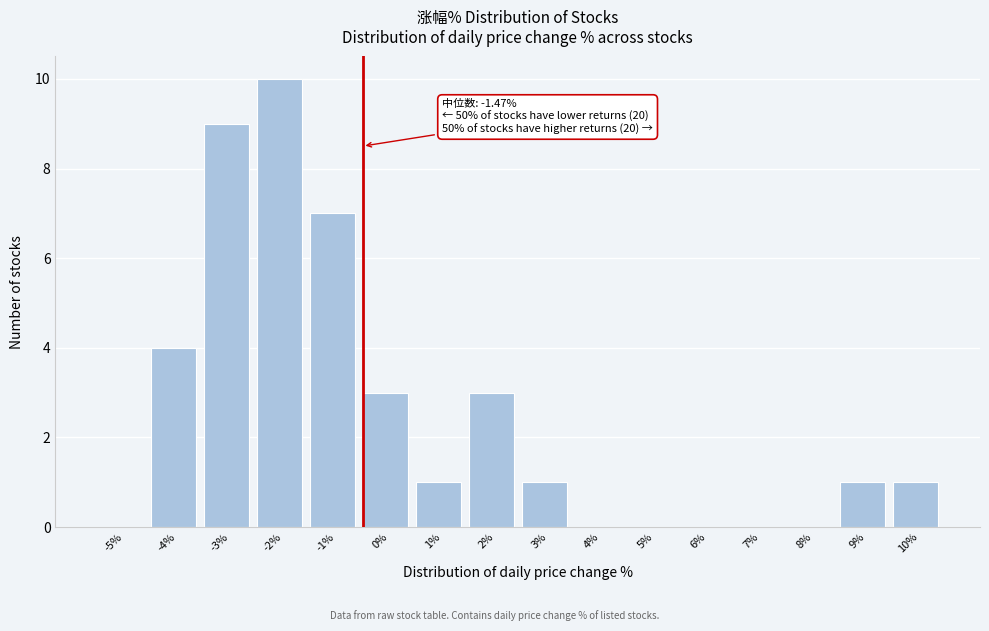

Reading right to left, list all the values displayed in this chart.

10%=1	9%=1	8%=0	7%=0	6%=0	5%=0	4%=0	3%=1	2%=3	1%=1	0%=3	-1%=7	-2%=10	-3%=9	-4%=4	-5%=0